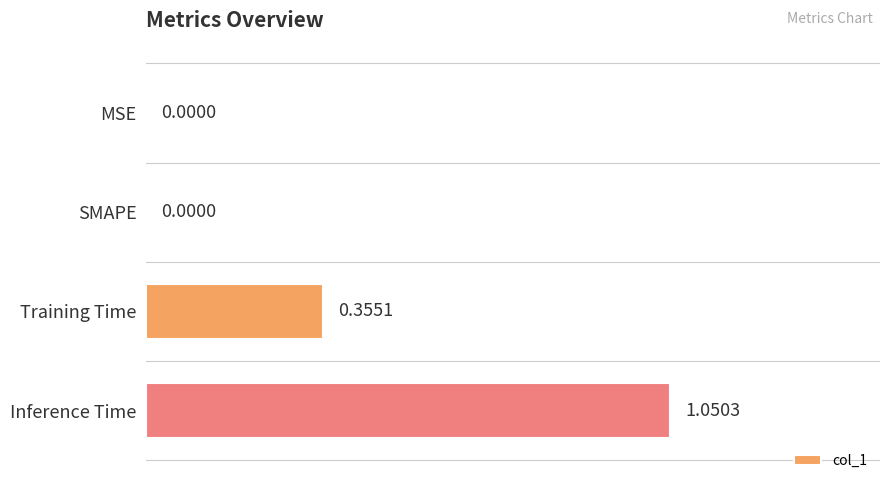

What is the change in value from MSE to Inference Time?

+1.1